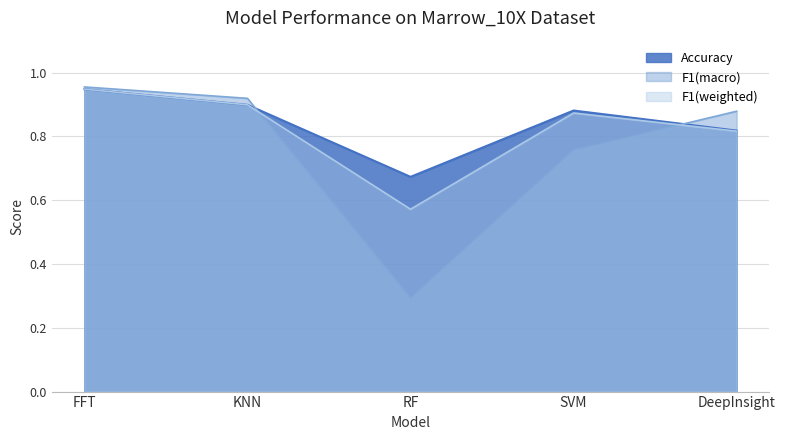

After their last crossing, which series has the higher values: Accuracy or F1(macro)?

F1(macro)